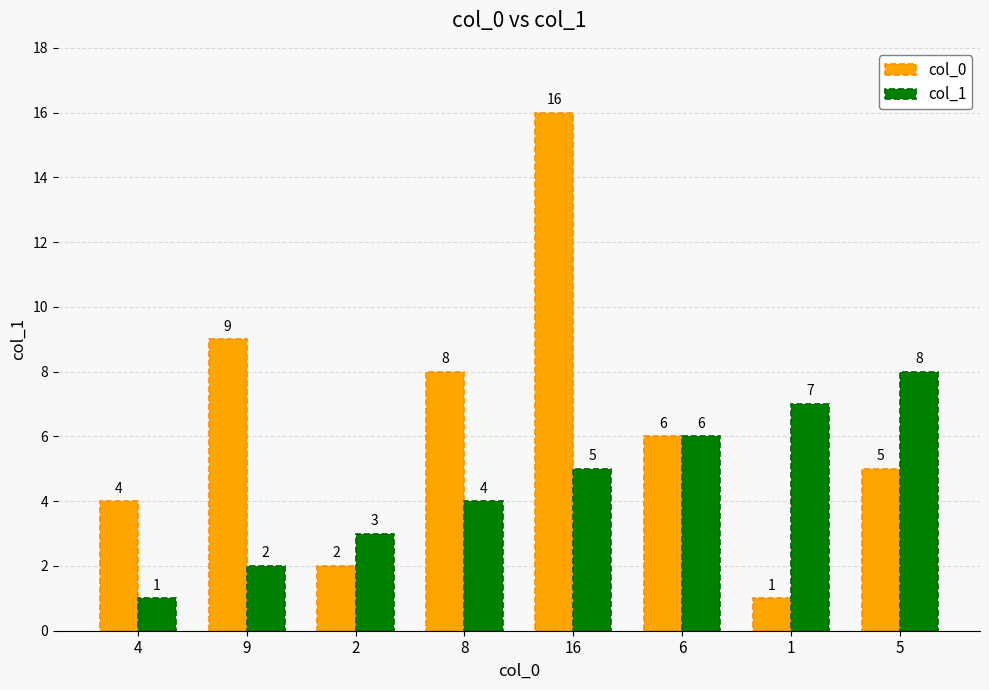

The value of col_0 at 9 is 5. True or false?

False